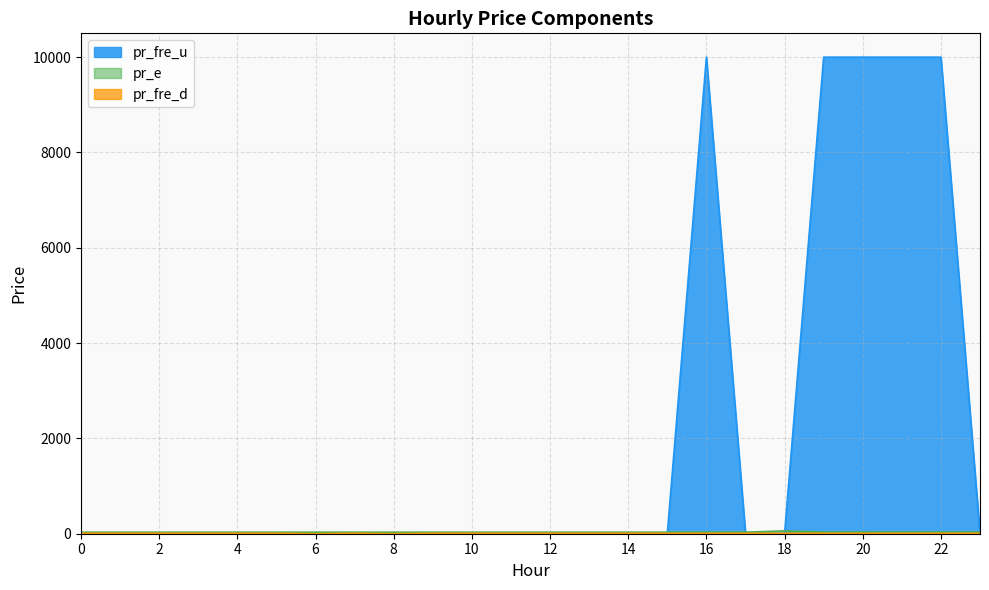

Does the chart display data point markers on the line(s)?

No